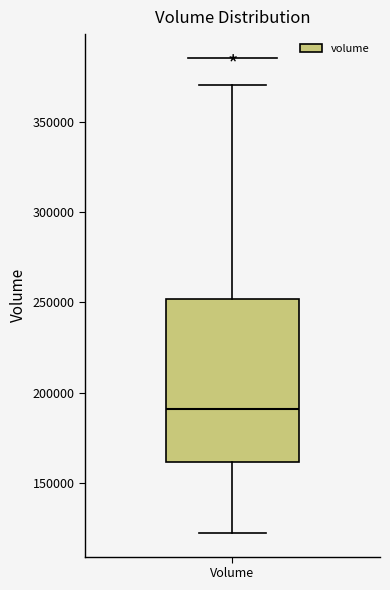

Transcribe this box plot: give where the median line is, the range the box spans, and where the two whiskers end, as read against the y-axis. The values are not printed on the chart, so give them approximately, as read against the axis.

median 190000, box 160000 to 250000, whiskers 125000 to 370000